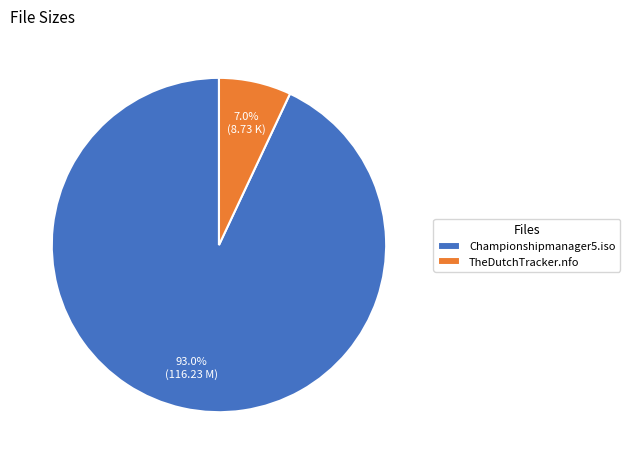

Which slice is the largest?

Championshipmanager5.iso